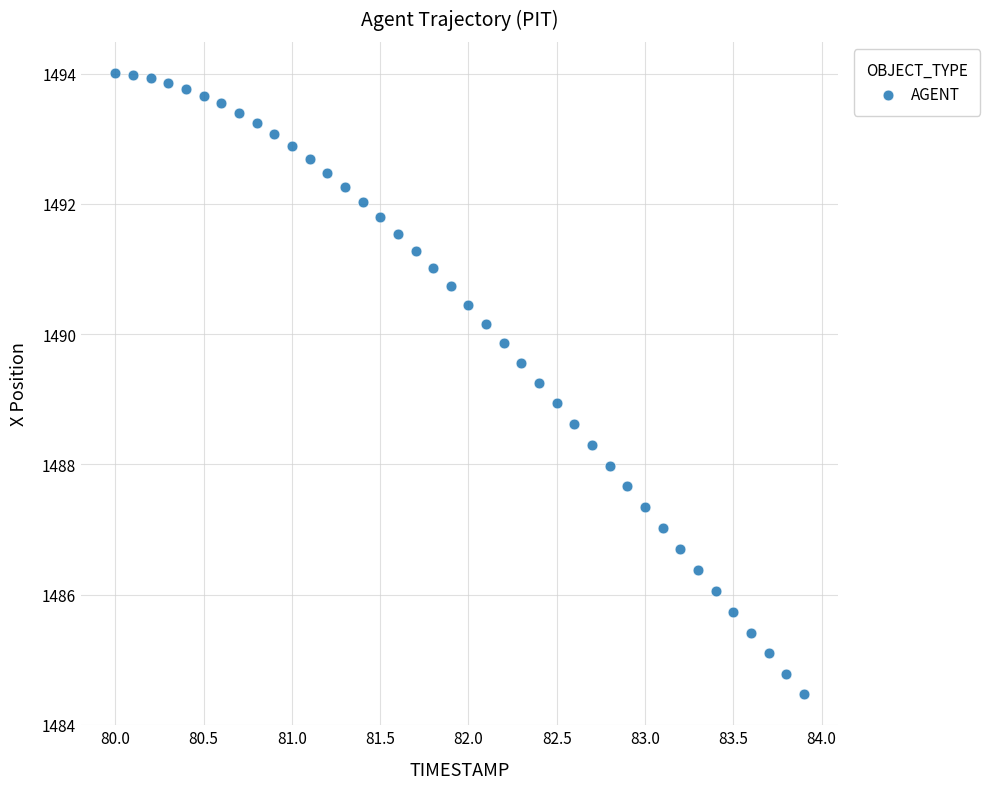

What is the range of Y values (max minus min)?

9.5